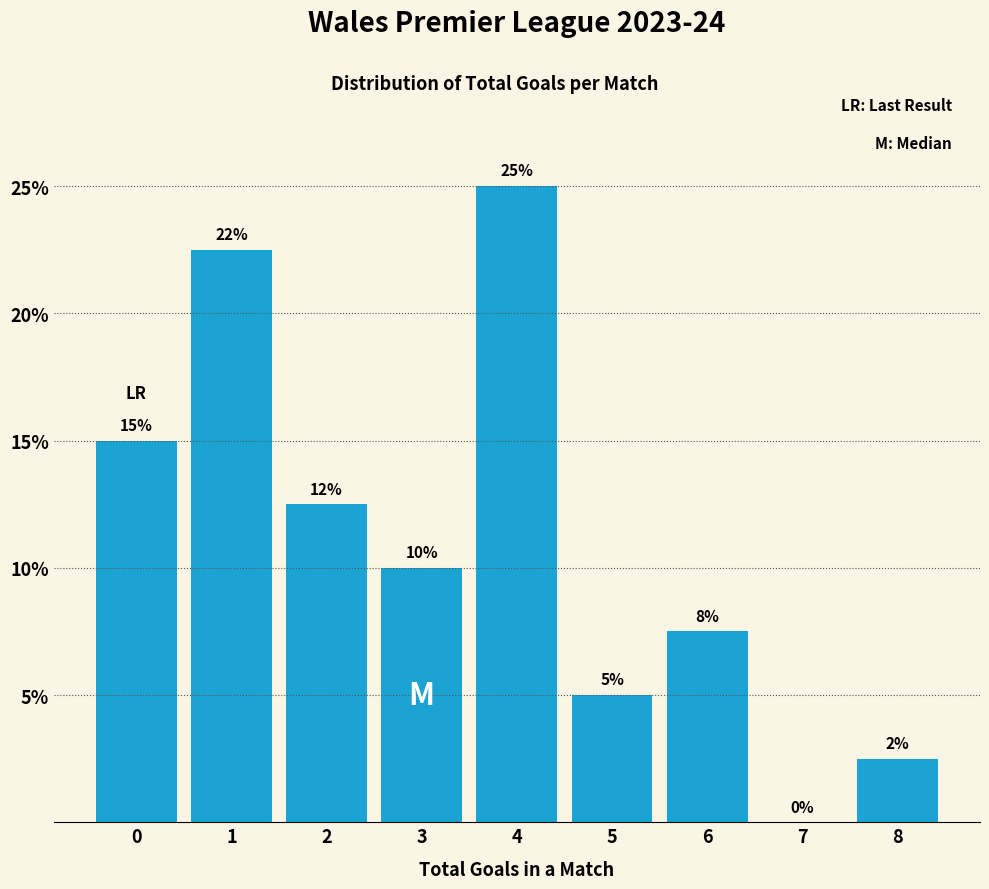

What is the sum of the values at 0 and 3?

25.0